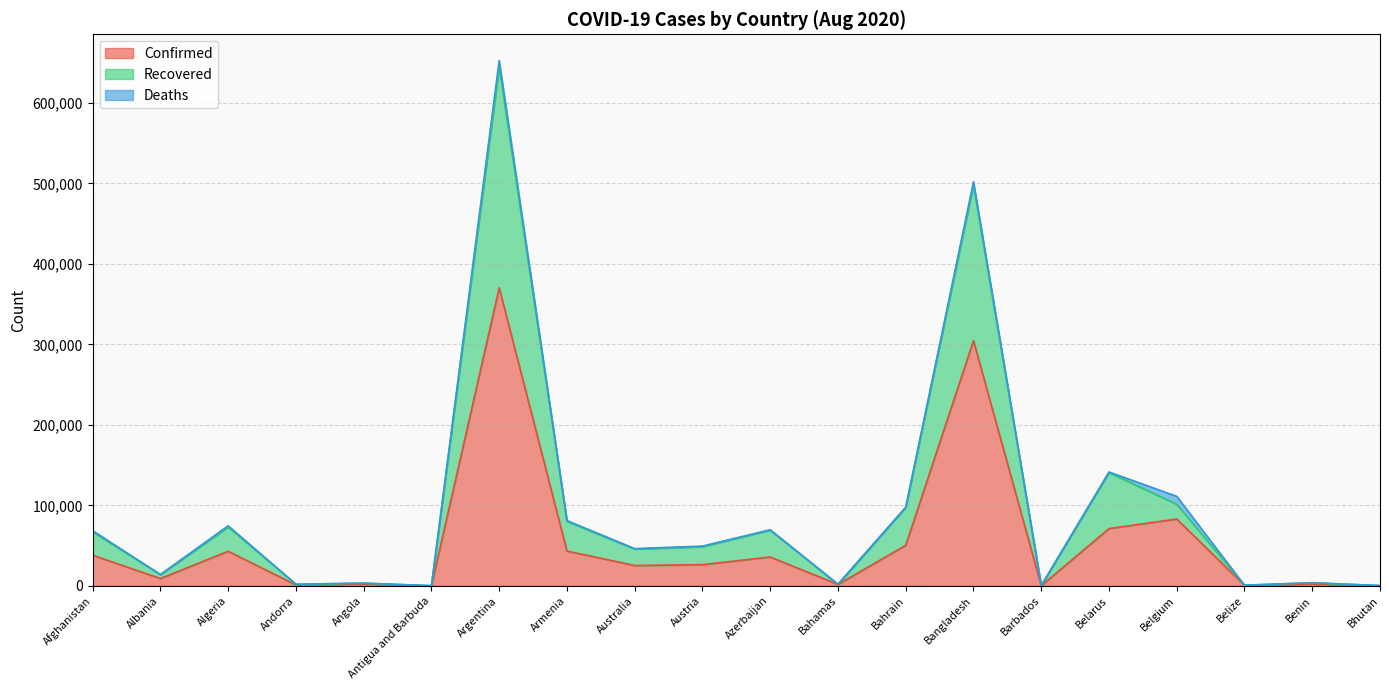

The Confirmed series shows 370188 at Argentina. True or false?

True